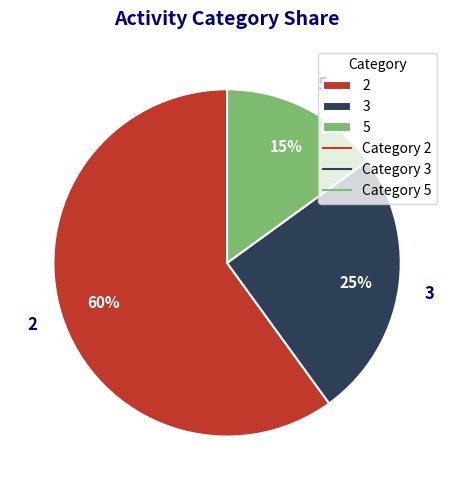

Which slice is the largest?

2